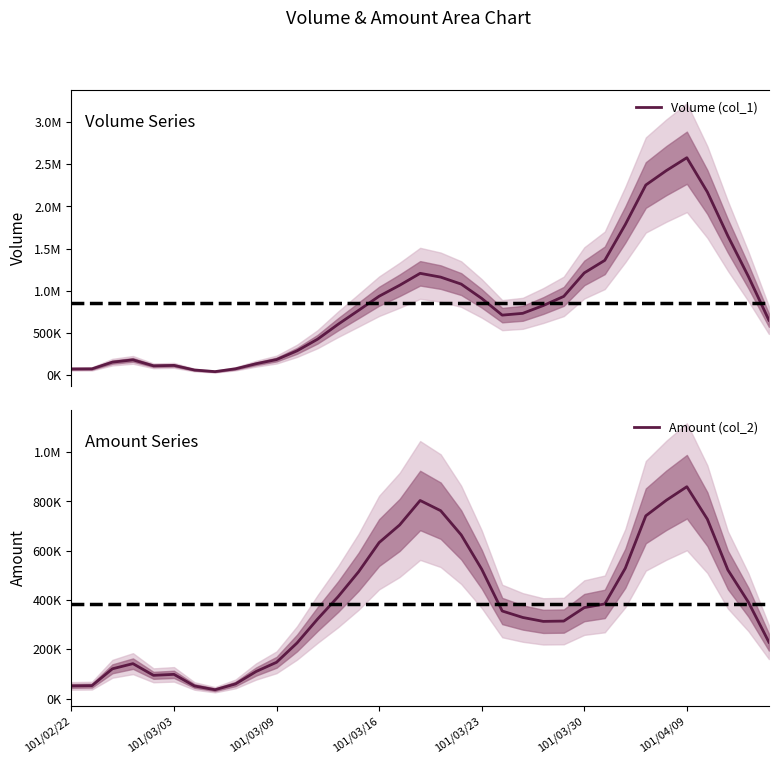

True or false: Volume (col_1) and Amount (col_2) intersect in this chart.

False